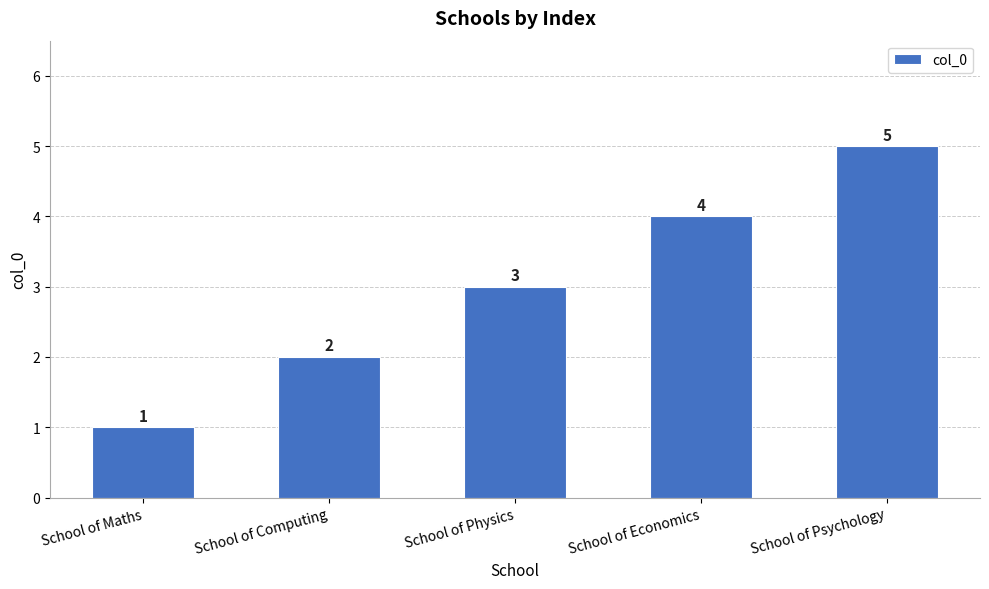

List the labels in order of value, smallest first.

School of Maths, School of Computing, School of Physics, School of Economics, School of Psychology